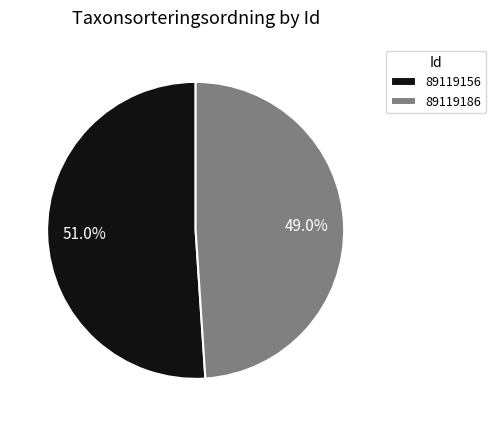

How many slices are in this pie chart?

2